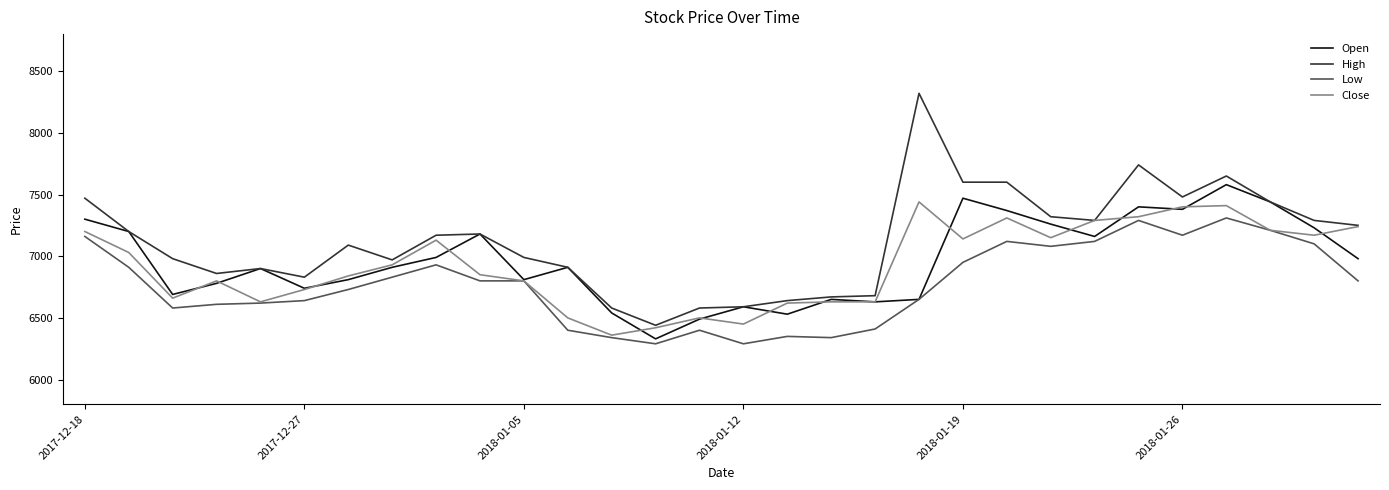

What is the minimum value shown in the chart?

6290